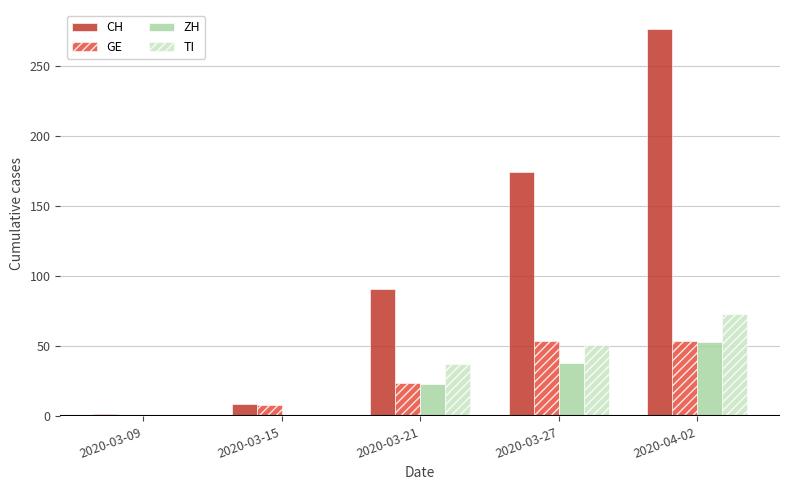

Where is TI nearest to the value 36?

2020-03-21